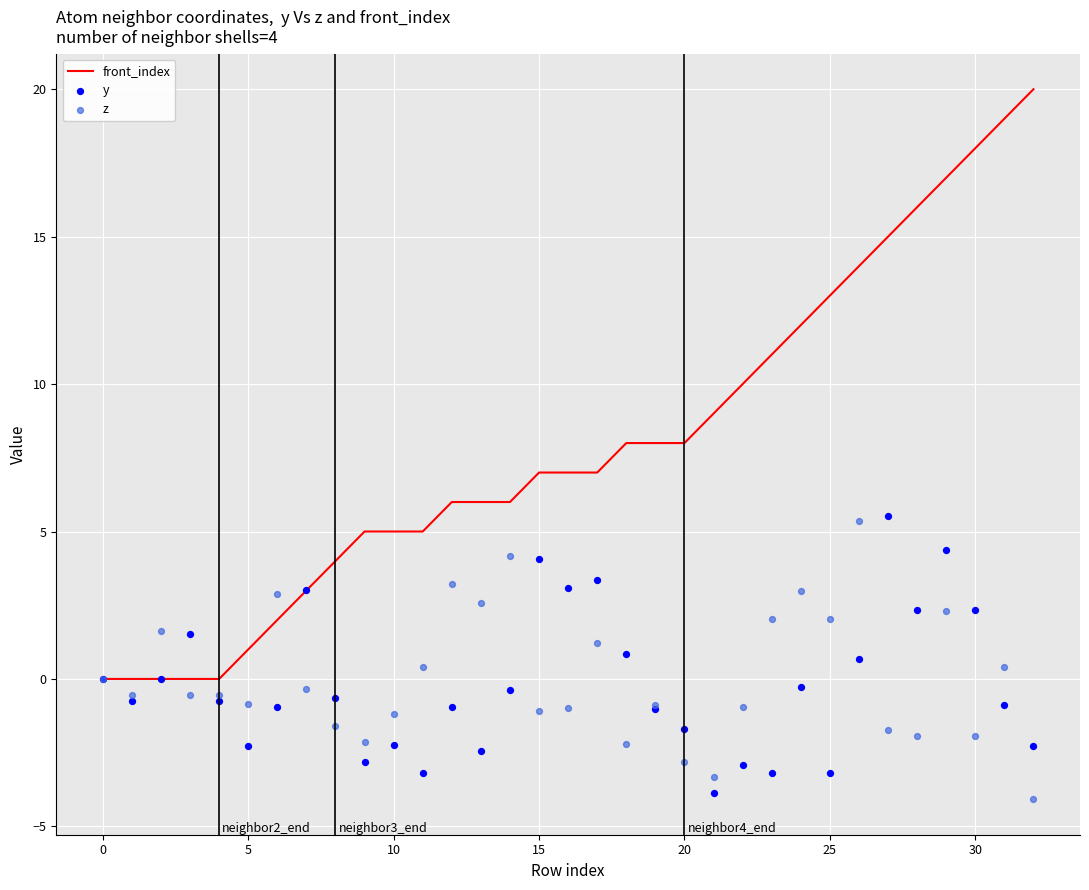

What is the maximum value for front_index?

20